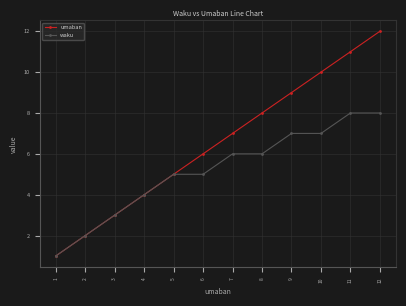

The waku series shows 14 at 12. True or false?

False